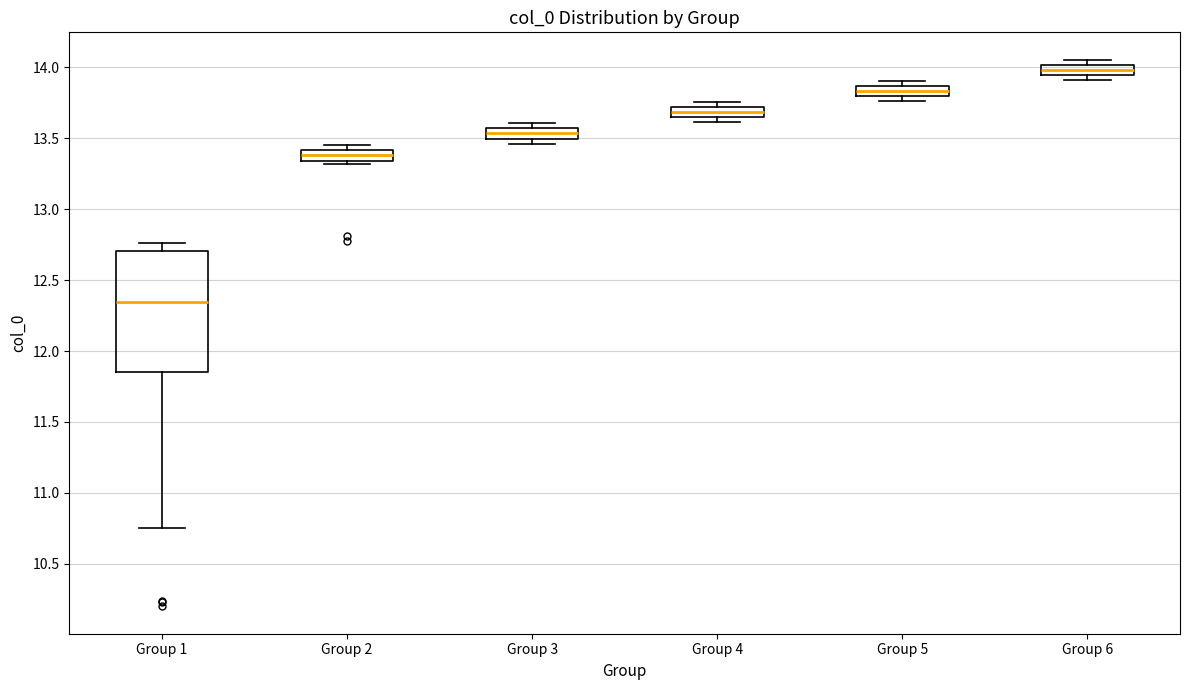

Where is the upper edge of the box for Group 5 on the y-axis? The values are not printed on the chart, so give them approximately, as read against the axis.

13.85